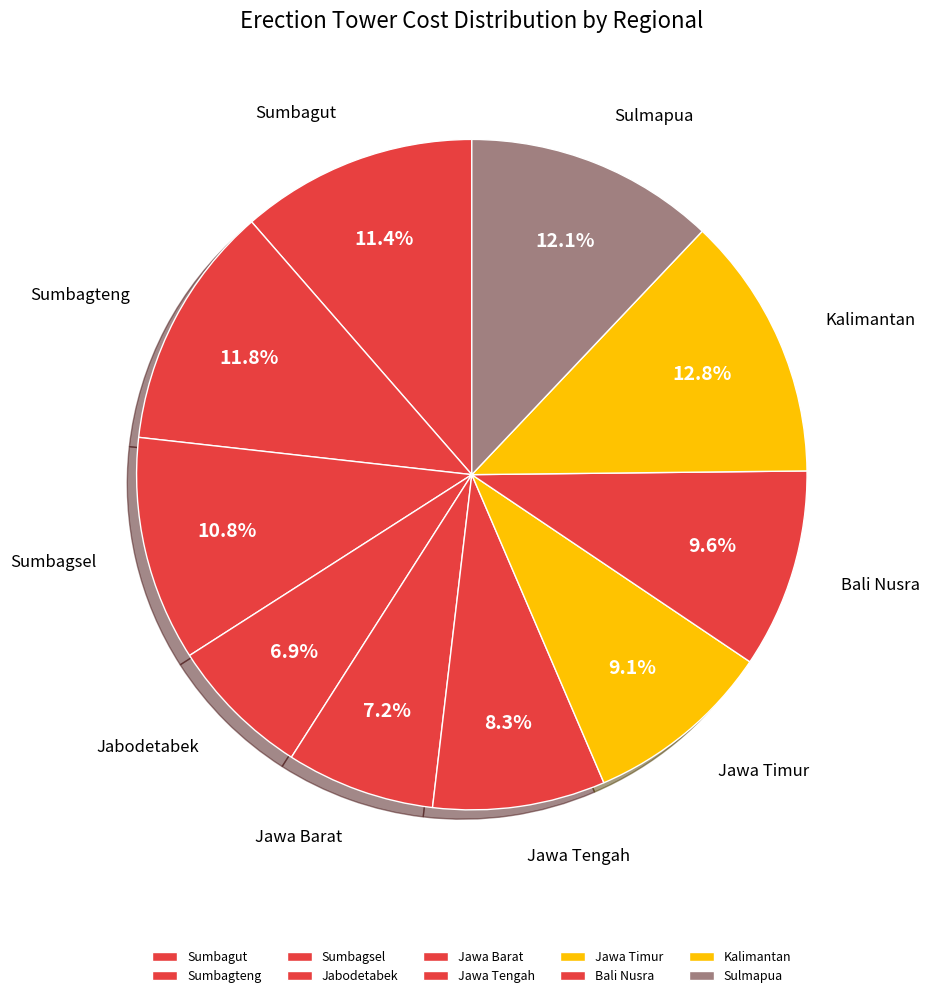

Do Jawa Timur and Jawa Barat together represent more than half of the pie?

No